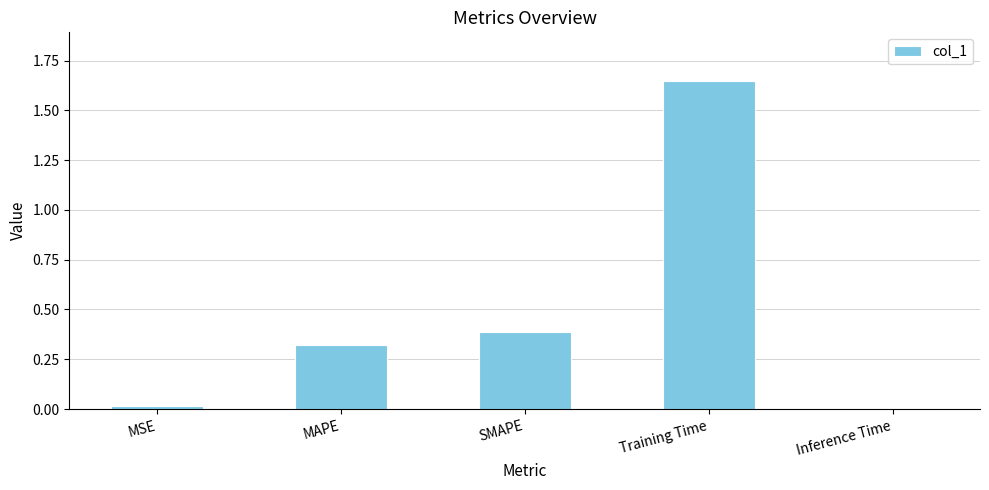

True or false: the data shows 0.0 at Inference Time.

True